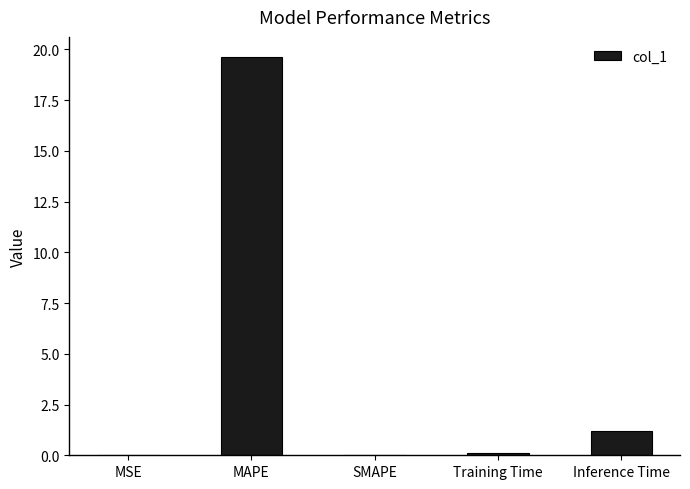

What is the approximate value at Inference Time?

1.2